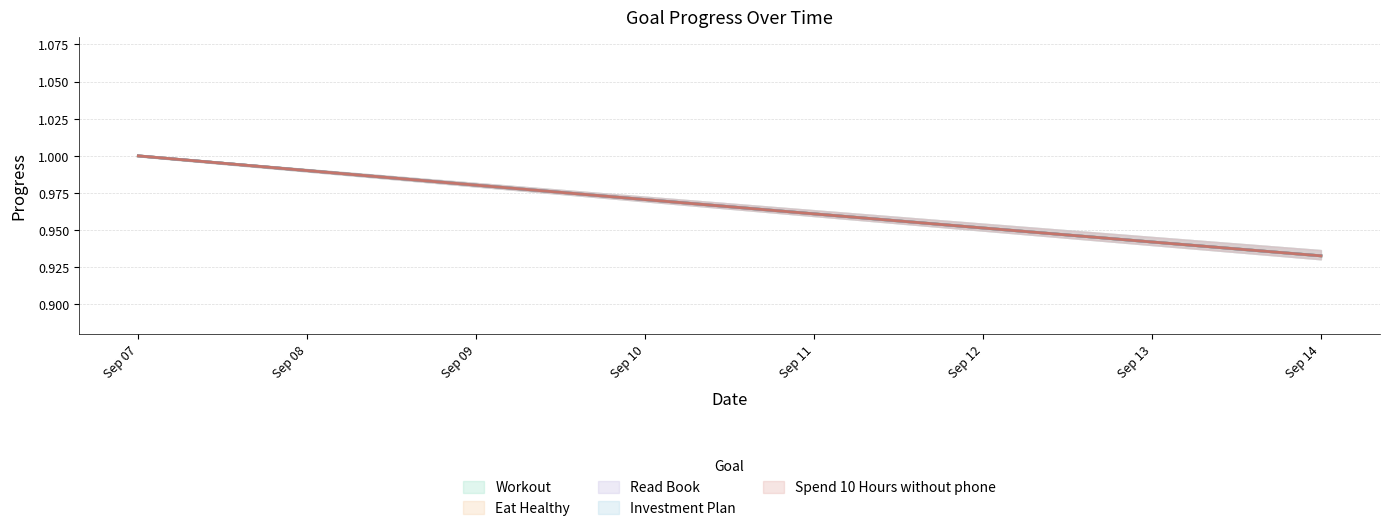

Does the chart have visible grid lines?

Yes